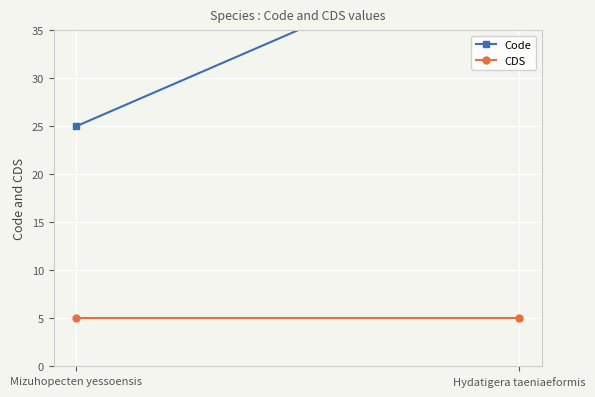

List the series in order of their peak value, highest first.

Code, CDS